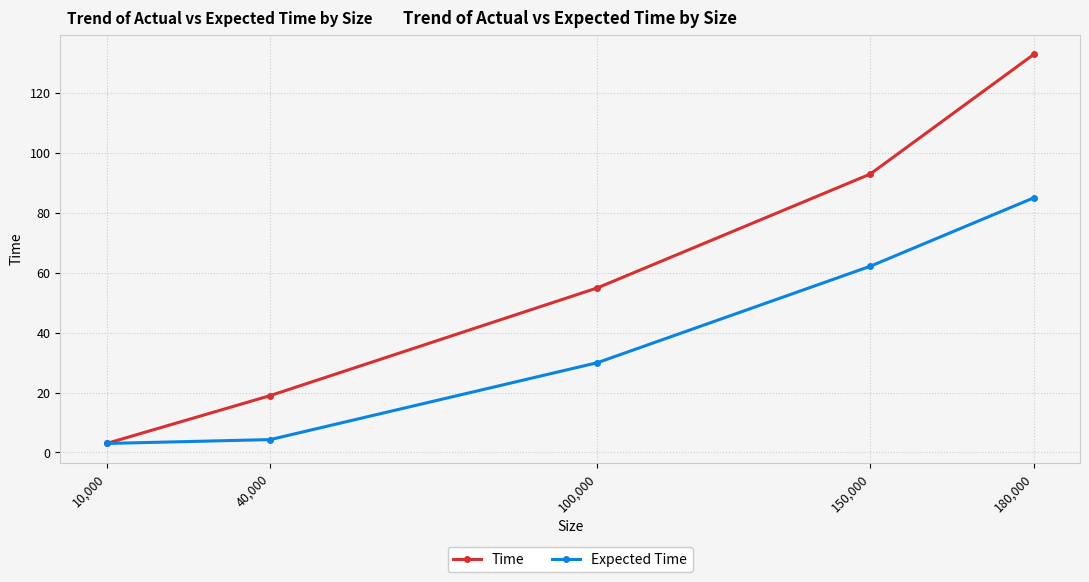

True or false: Time has a value of 84.2 at 100,000.

False